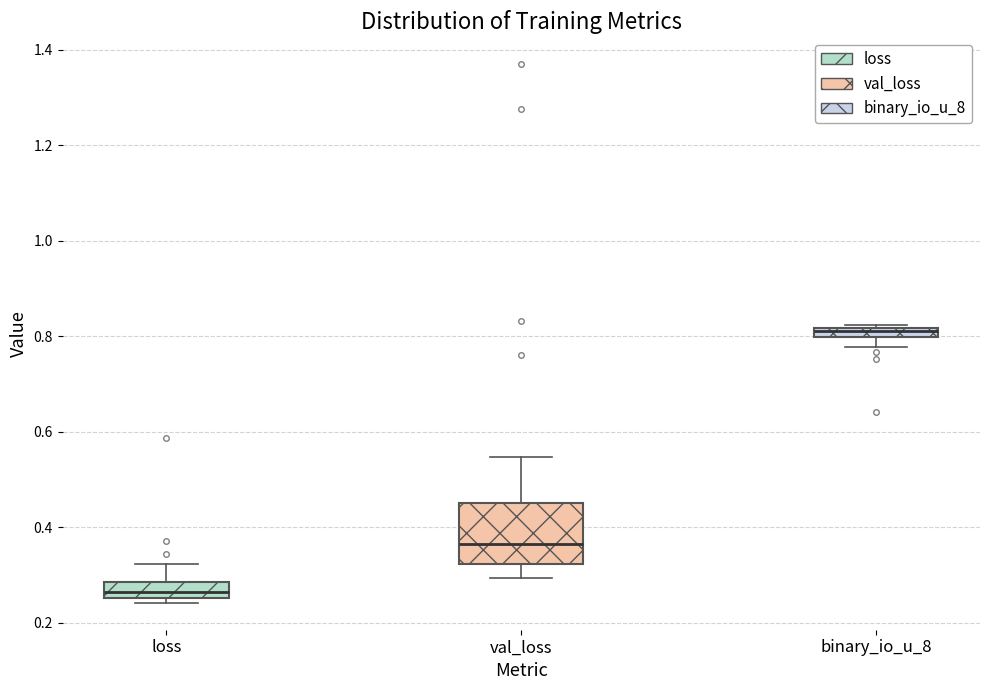

Which box's median line is the lowest?

loss